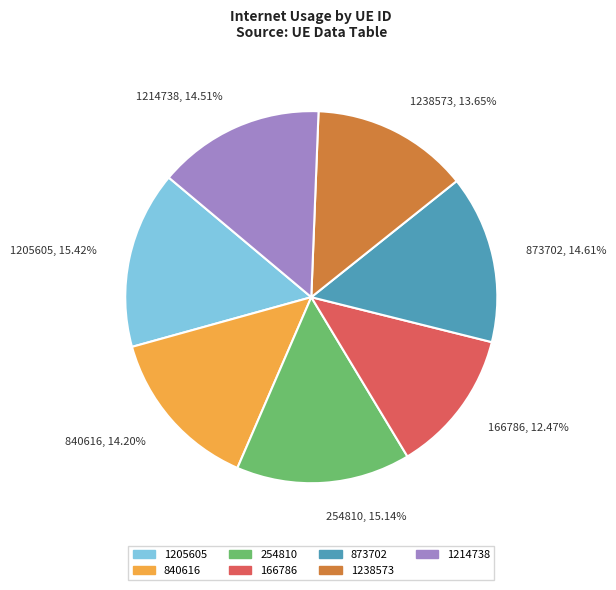

To the nearest percent, what is the average slice percentage?

14%